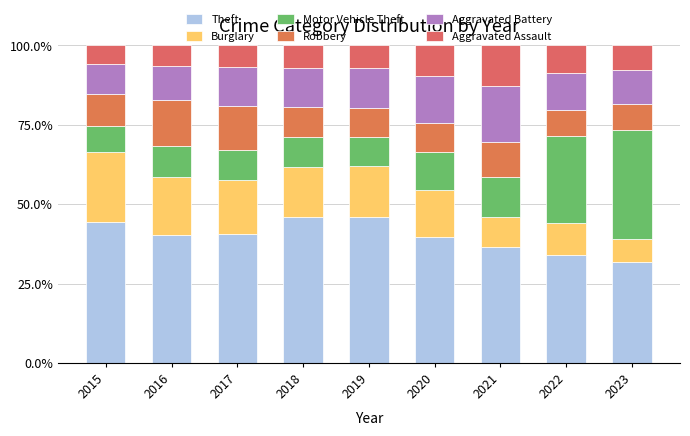

The Aggravated Battery series shows 17.9 at 2017. True or false?

False